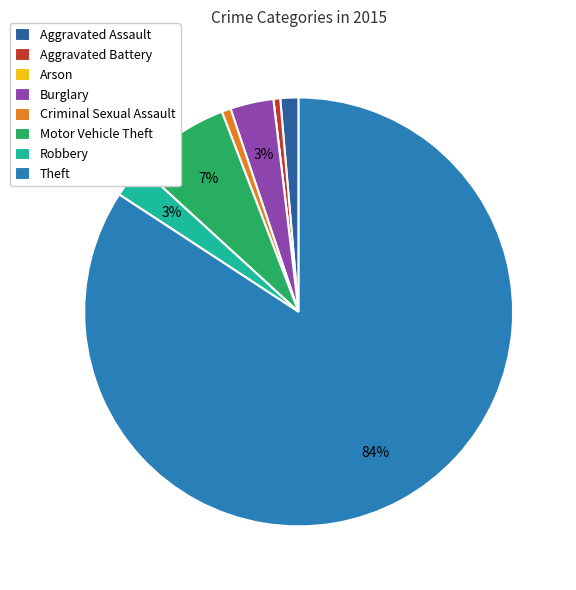

Is Burglary the majority of the pie?

No